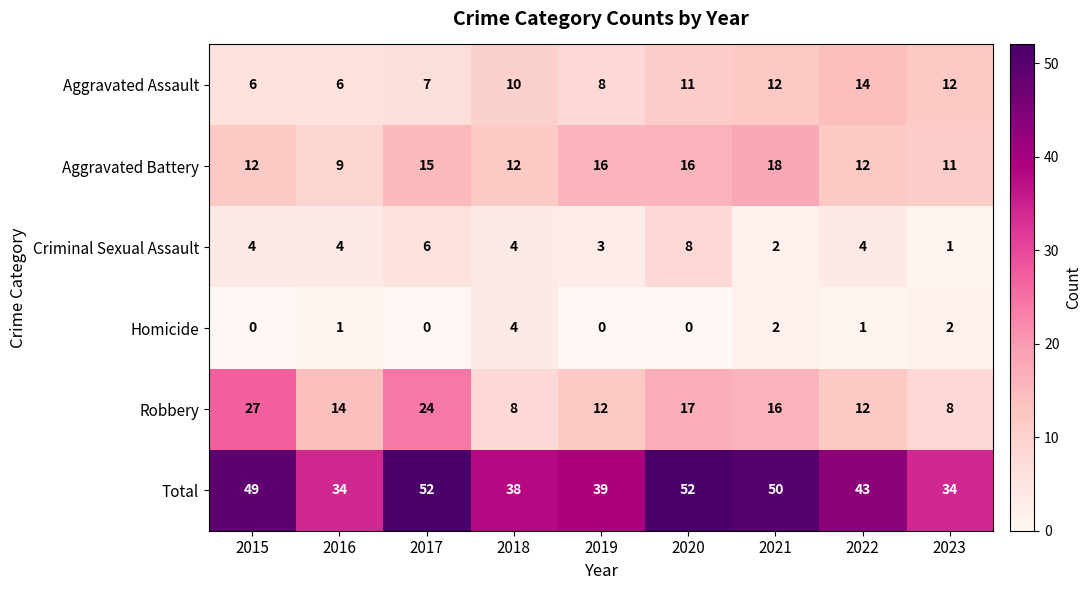

What is the average value of the Robbery series?

15